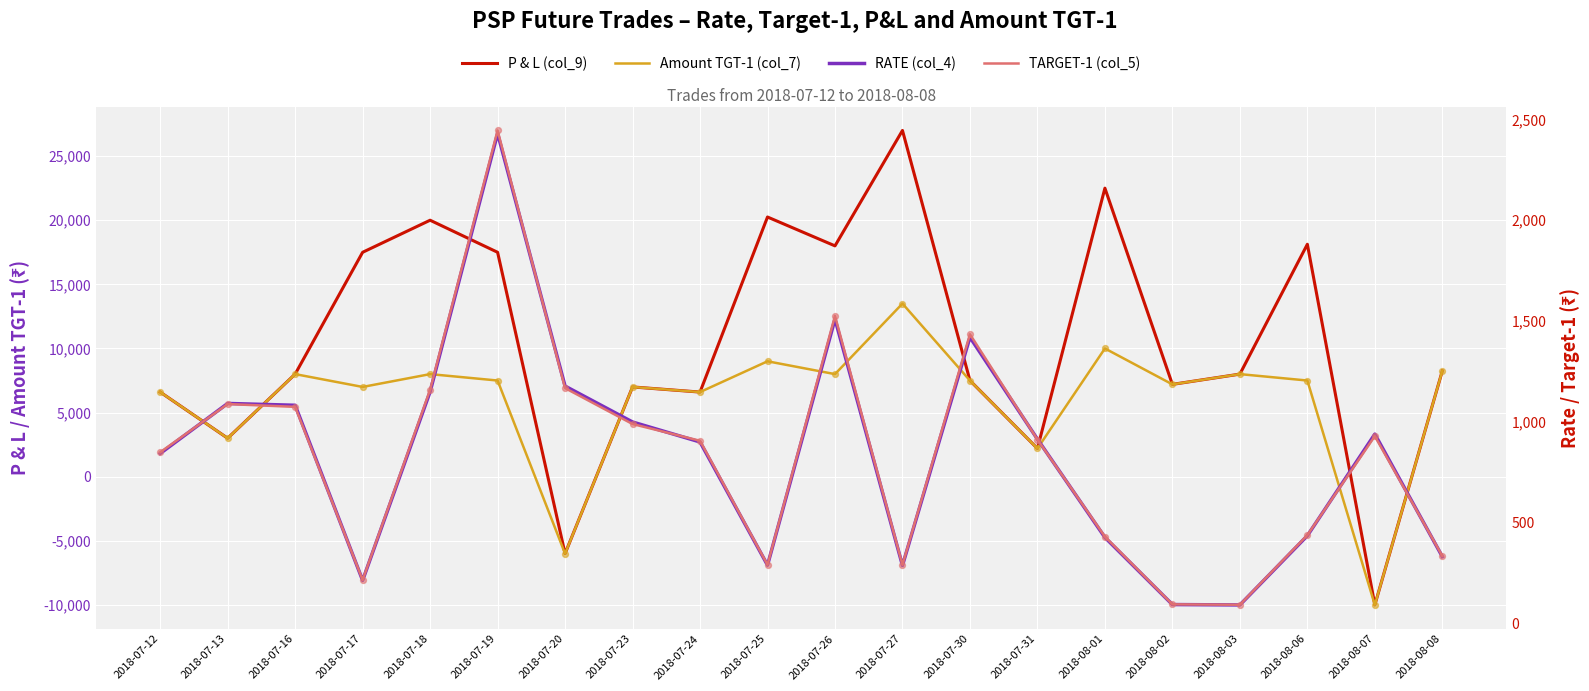

What are all the series names shown in the legend?

P & L (col_9), Amount TGT-1 (col_7), RATE (col_4), TARGET-1 (col_5)